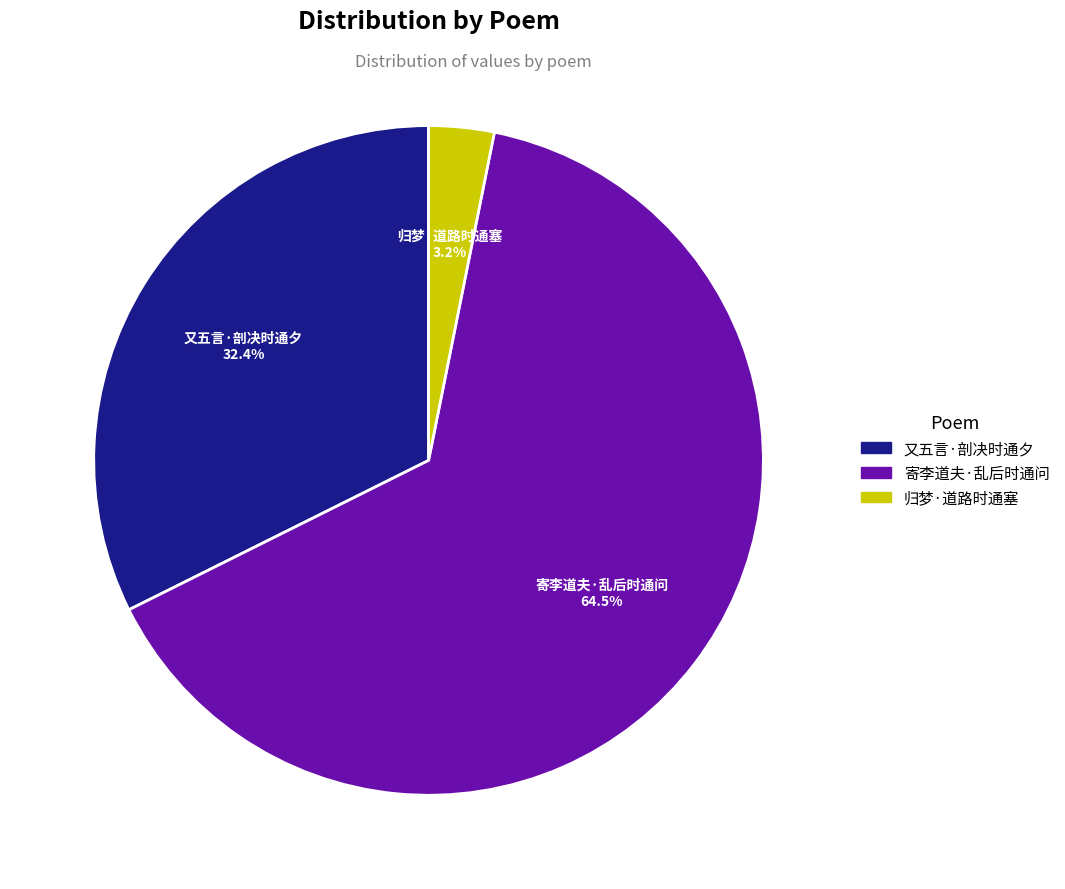

Is 归梦·道路时通塞 the majority of the pie?

No